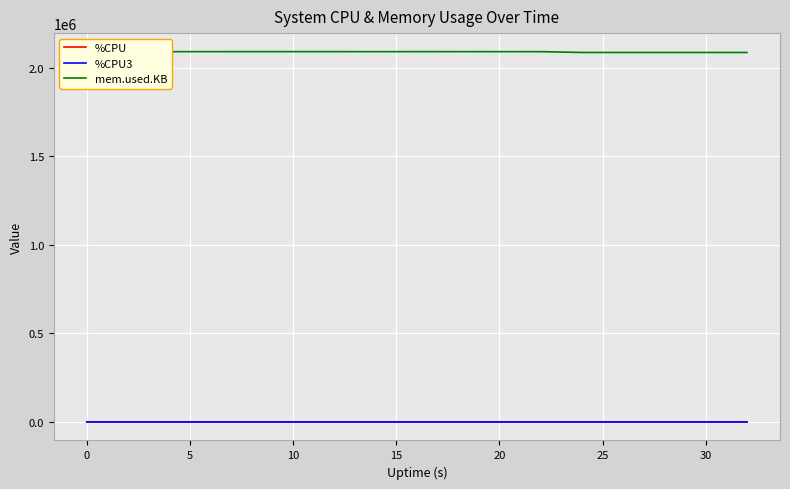

True or false: mem.used.KB and %CPU cross at least once.

False